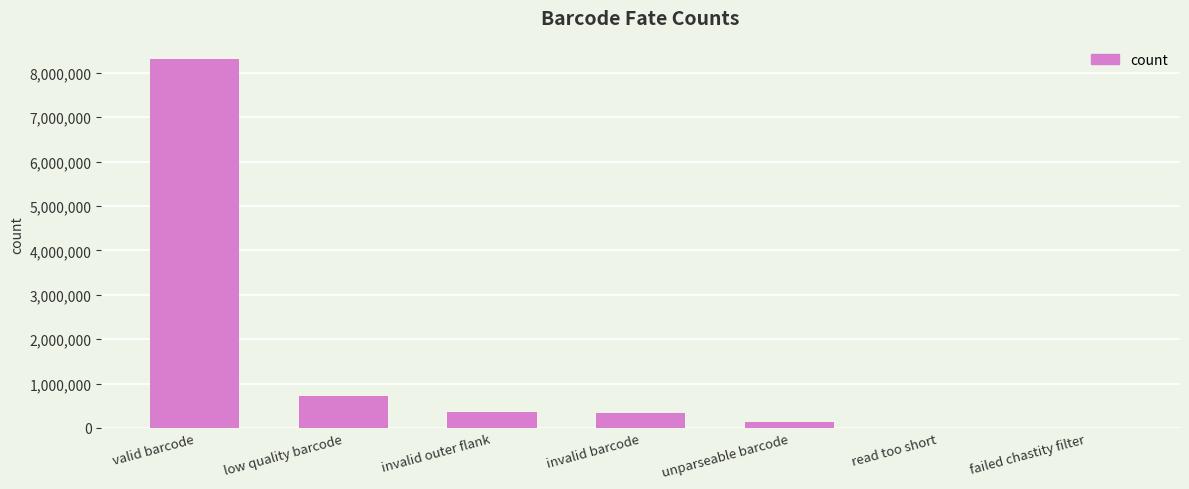

Where is the data nearest to the value 4154572?

low quality barcode